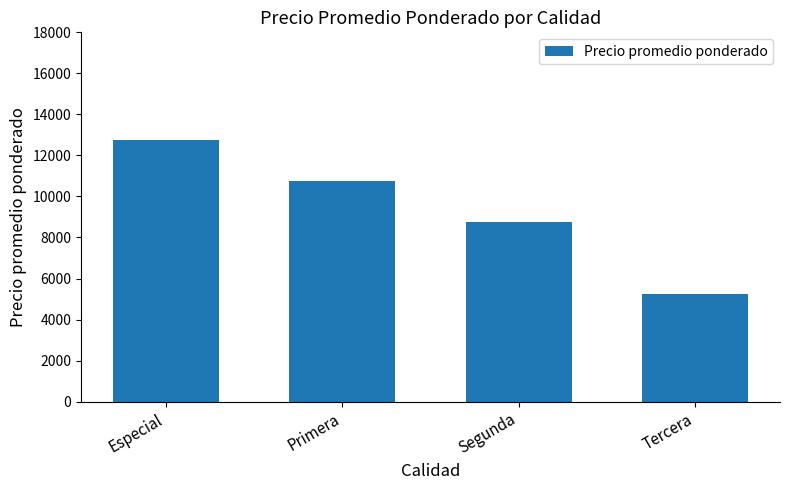

What is the ratio of the value at Tercera to the value at Segunda?

0.6